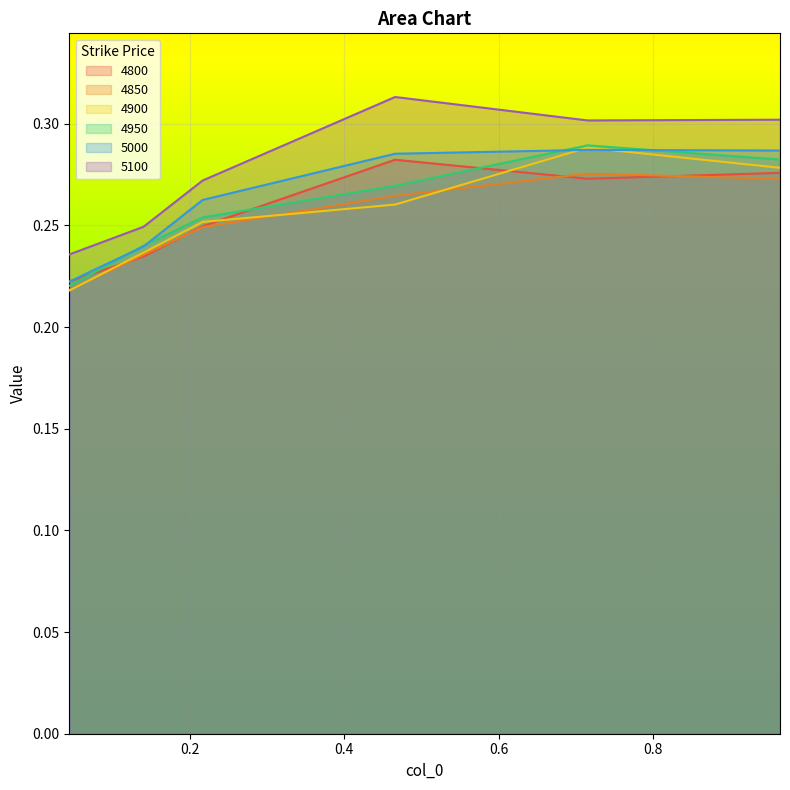

What is the difference between the maximum and minimum values in the 5000 series?

0.1